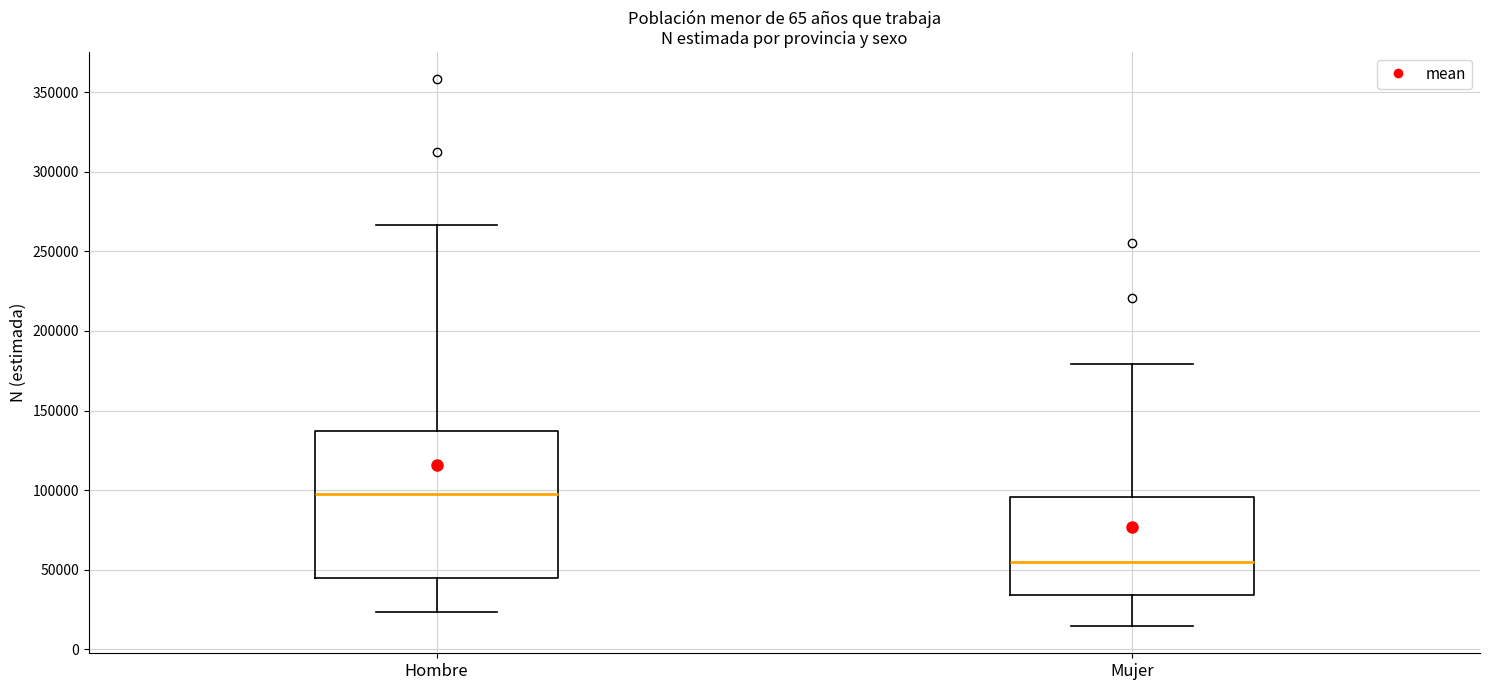

Reading left to right, transcribe this box plot: for each box, give where its median line is, the range the box spans, and where its two whiskers end, as read against the y-axis. The values are not printed on the chart, so give them approximately, as read against the axis.

Hombre: median 100000, box 45000 to 135000, whiskers 25000 to 265000
Mujer: median 55000, box 35000 to 95000, whiskers 15000 to 180000